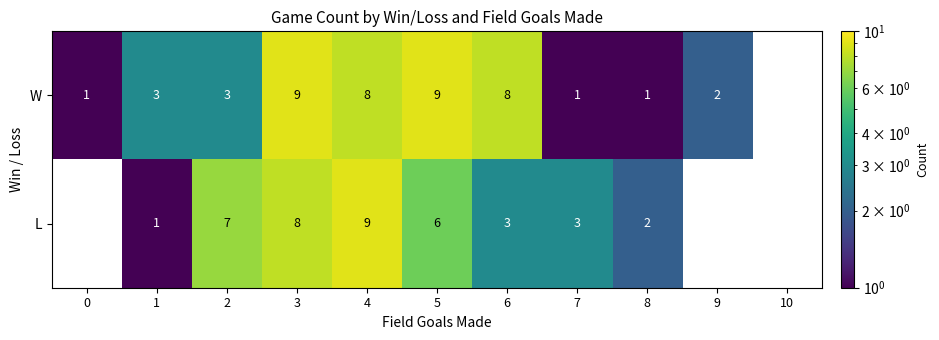

Reading left to right, transcribe all the data shown in this chart.

W: 1	3	3	9	8	9	8	1	1	2	0
L: 0	1	7	8	9	6	3	3	2	0	0